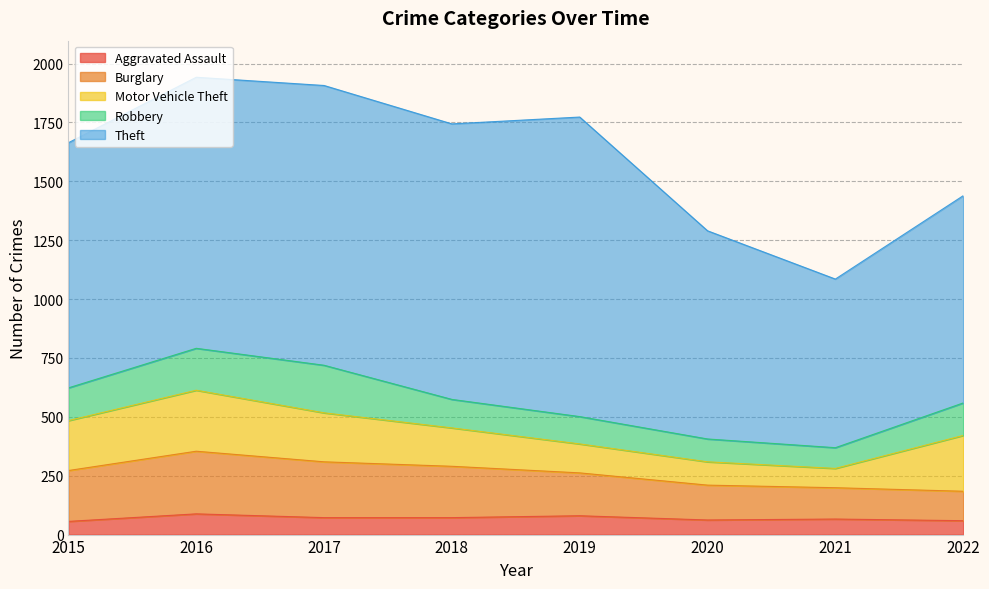

How many times do Burglary and Robbery cross each other?

1